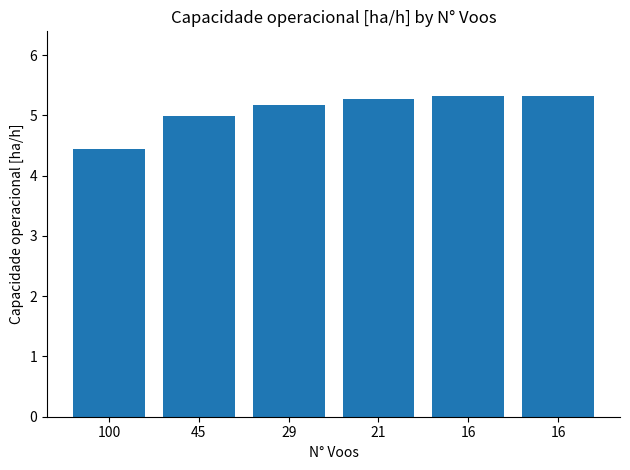

Which category has the lowest value across all series?

100